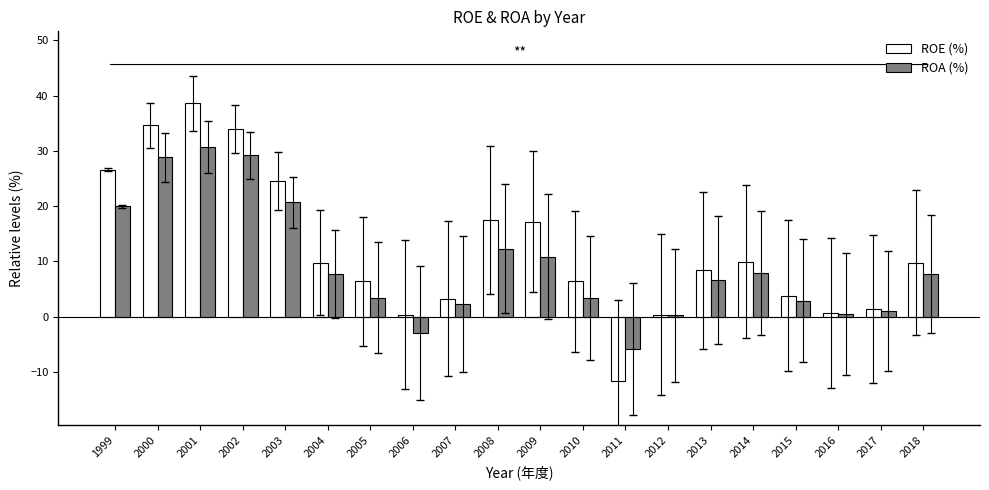

What is the average value of the ROA (%) series?

9.4